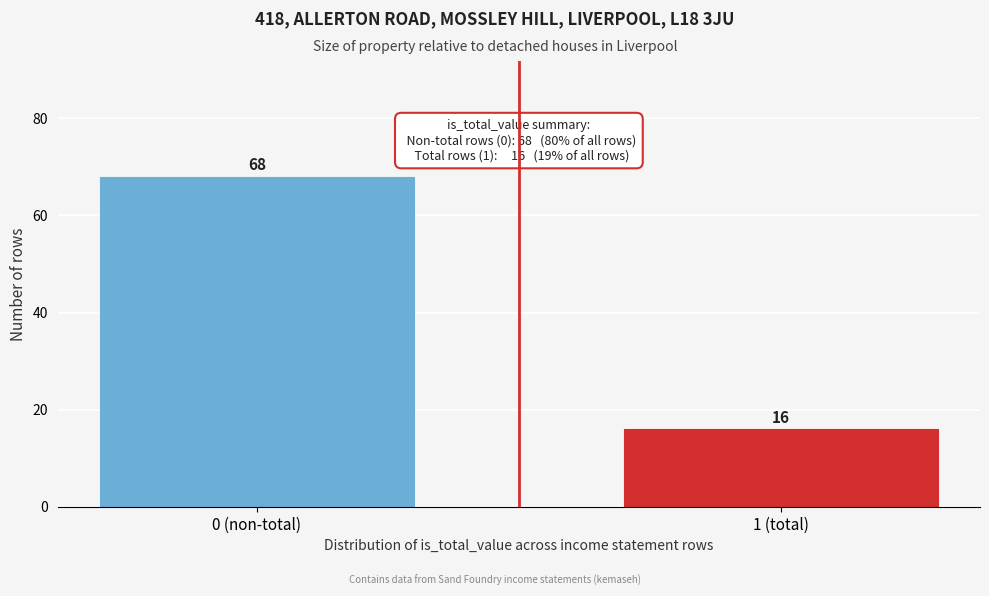

Reading left to right, what are all the values shown in this chart?

0 (non-total)=68	1 (total)=16